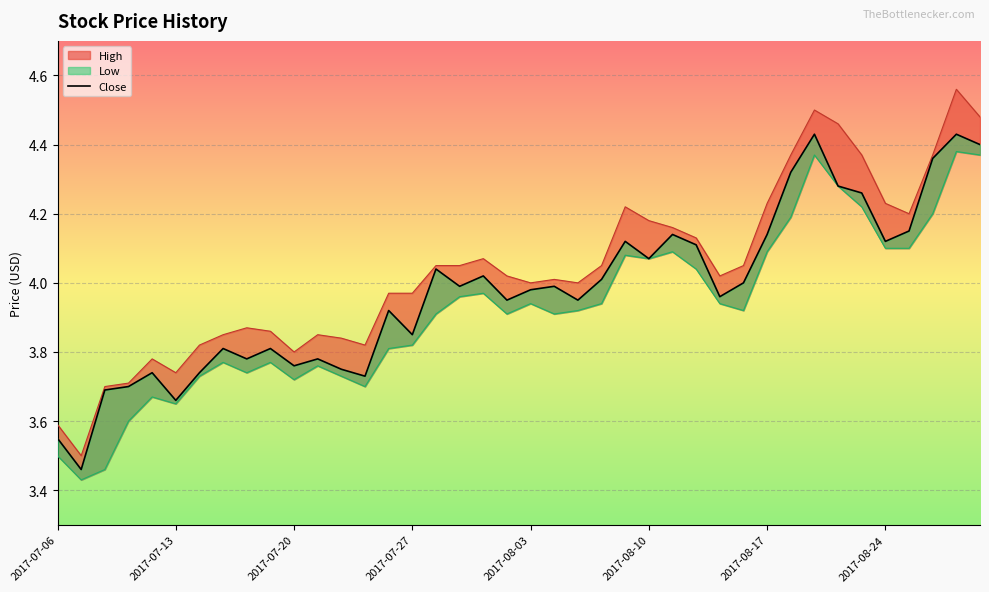

What is the difference between the maximum and minimum values in the Close series?

1.0